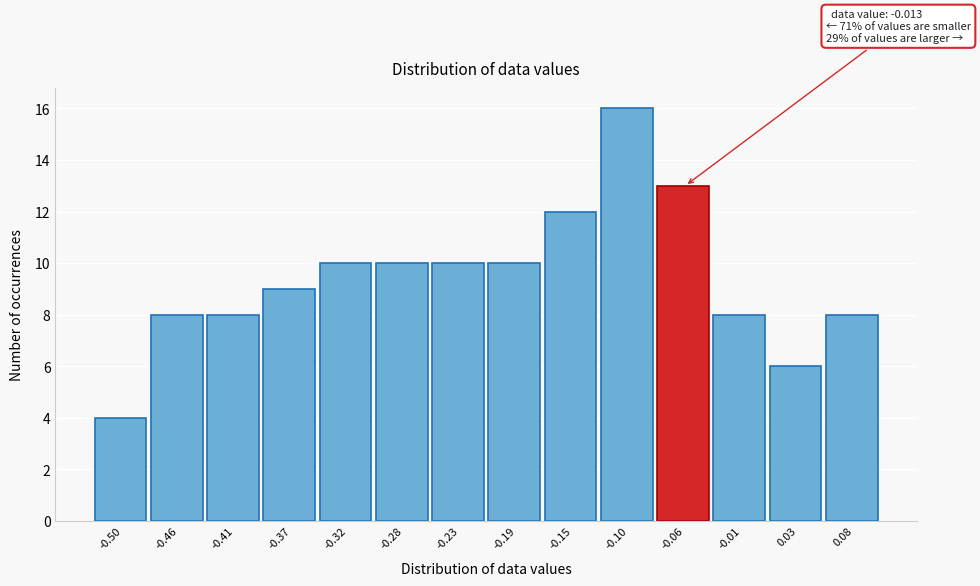

Reading left to right, extract all data points from this chart.

4	8	8	9	10	10	10	10	12	16	13	8	6	8